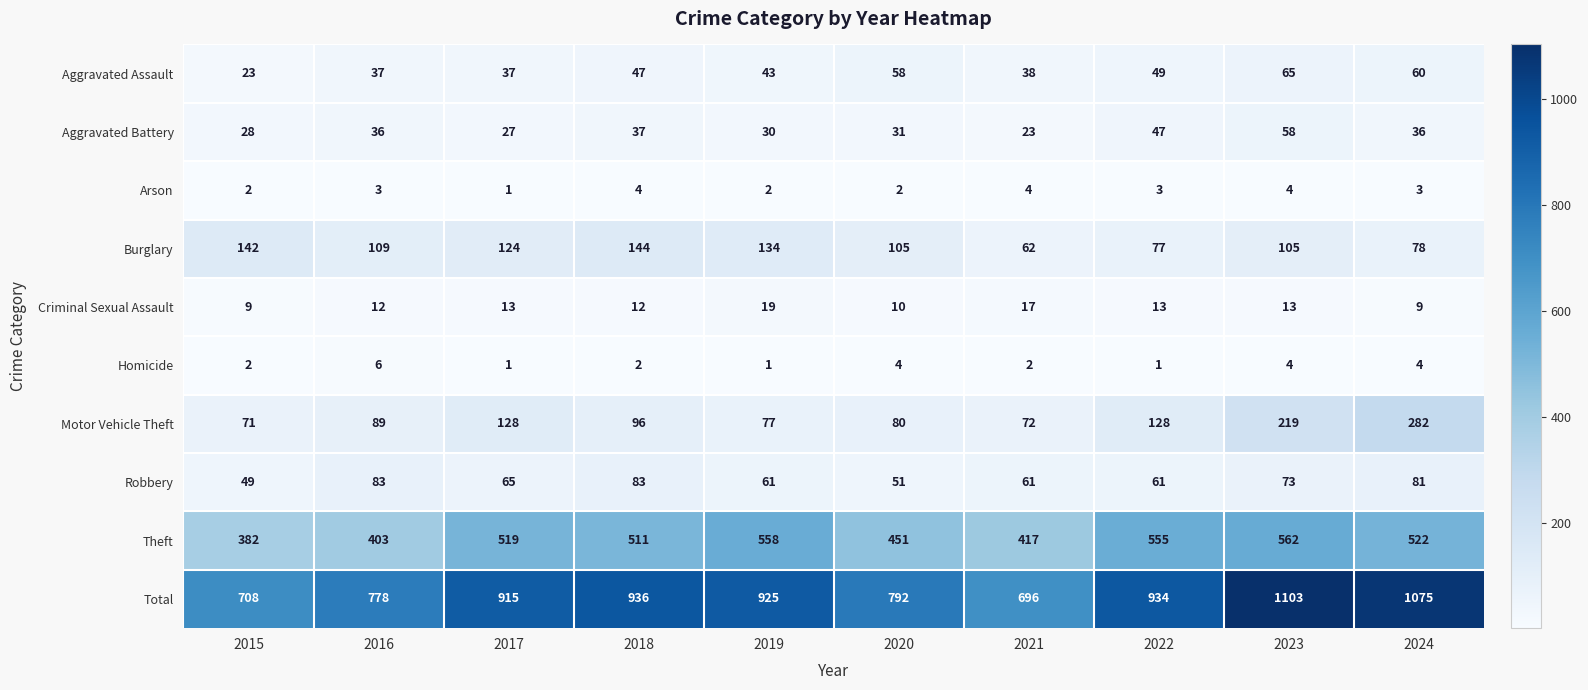

Which series changed the most between 2019 and 2022?

Burglary